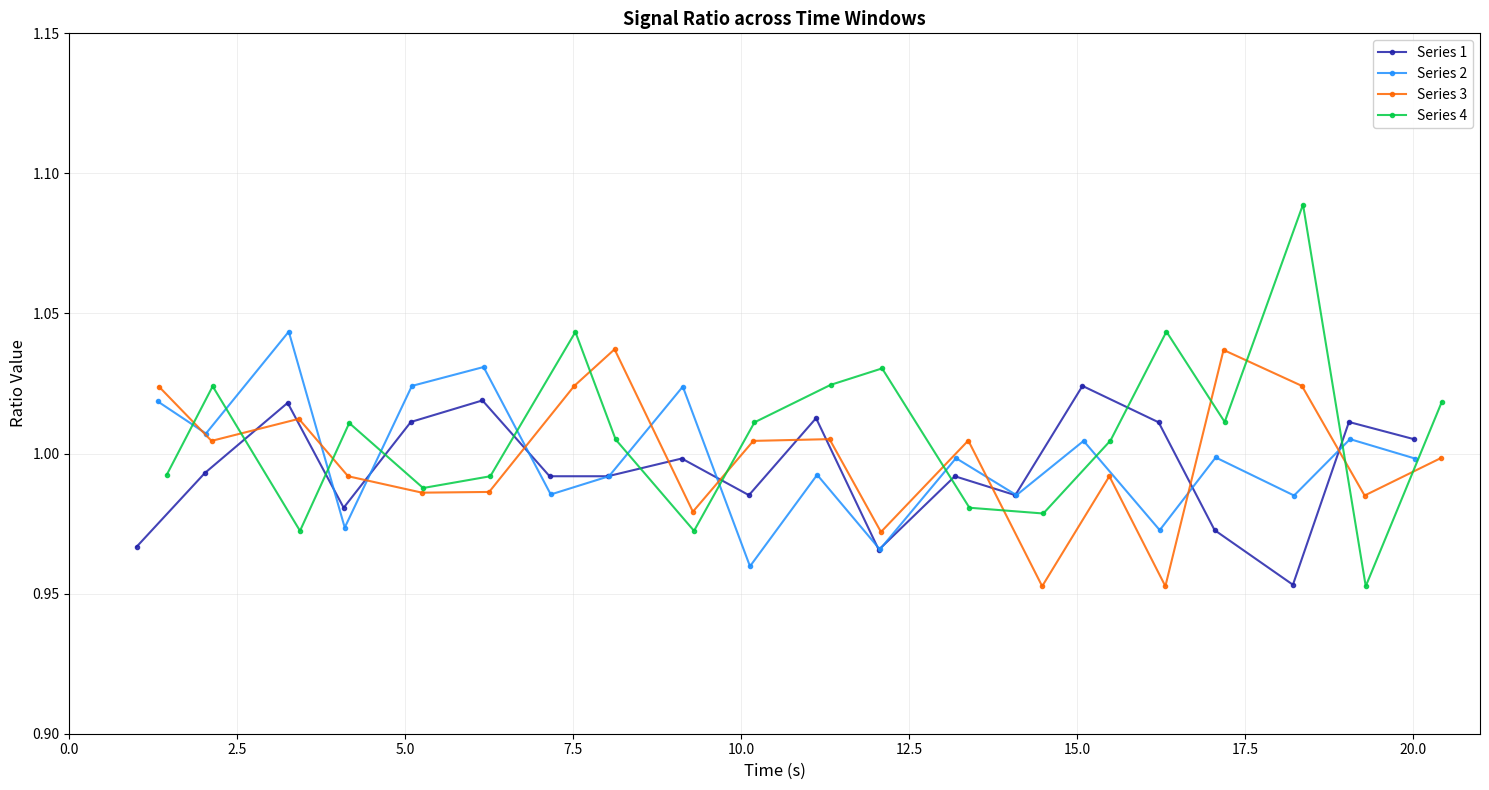

How many interior local valleys does the Series 4 series have?

6